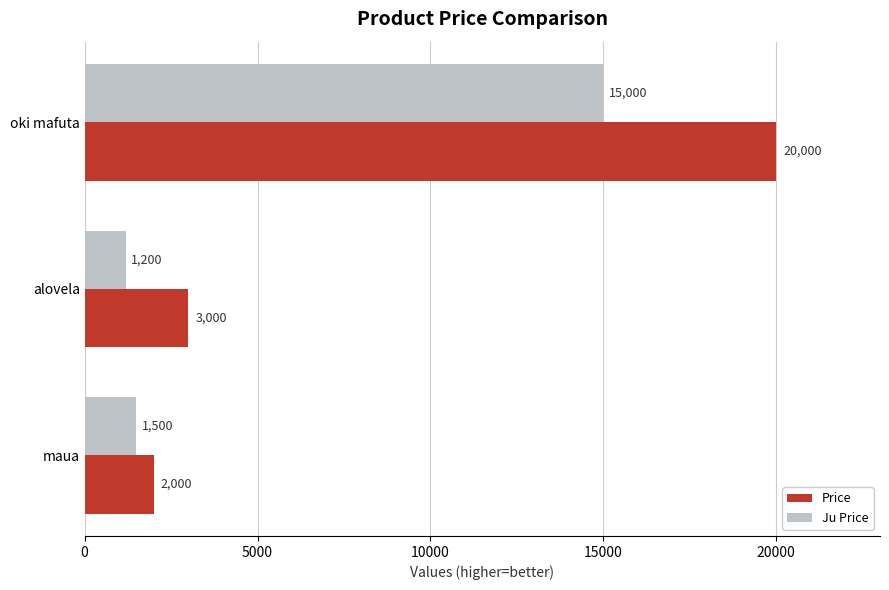

How many series are shown in this chart?

2